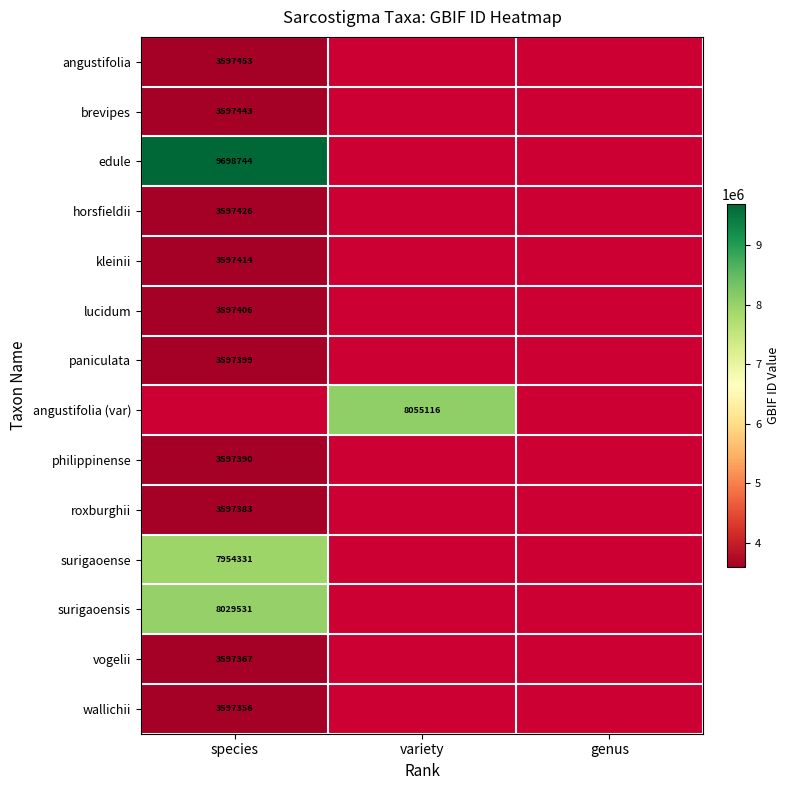

Between variety and genus, which is larger?

genus